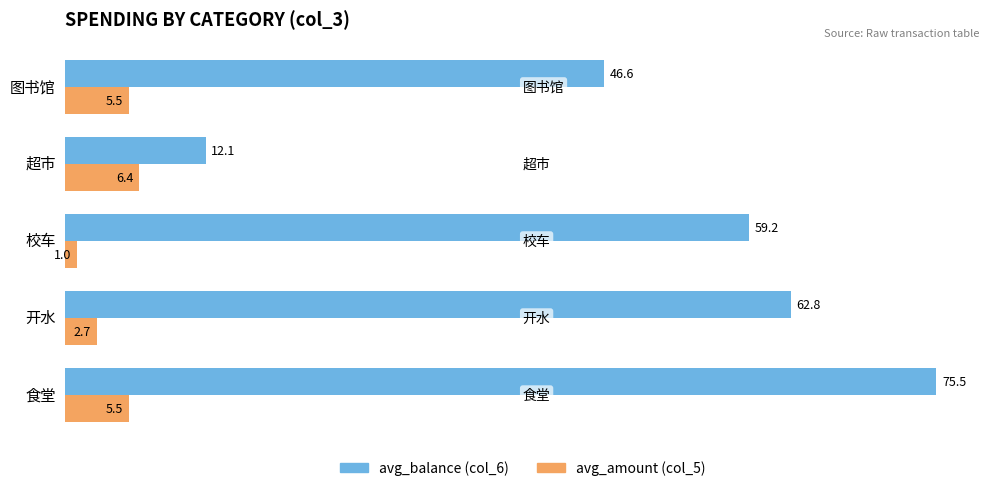

Which series has the widest spread of values?

avg_balance (col_6)